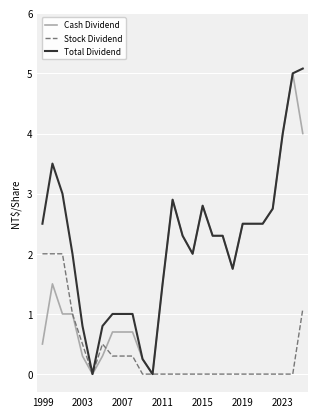

Is this an area chart (filled region under the line)?

No